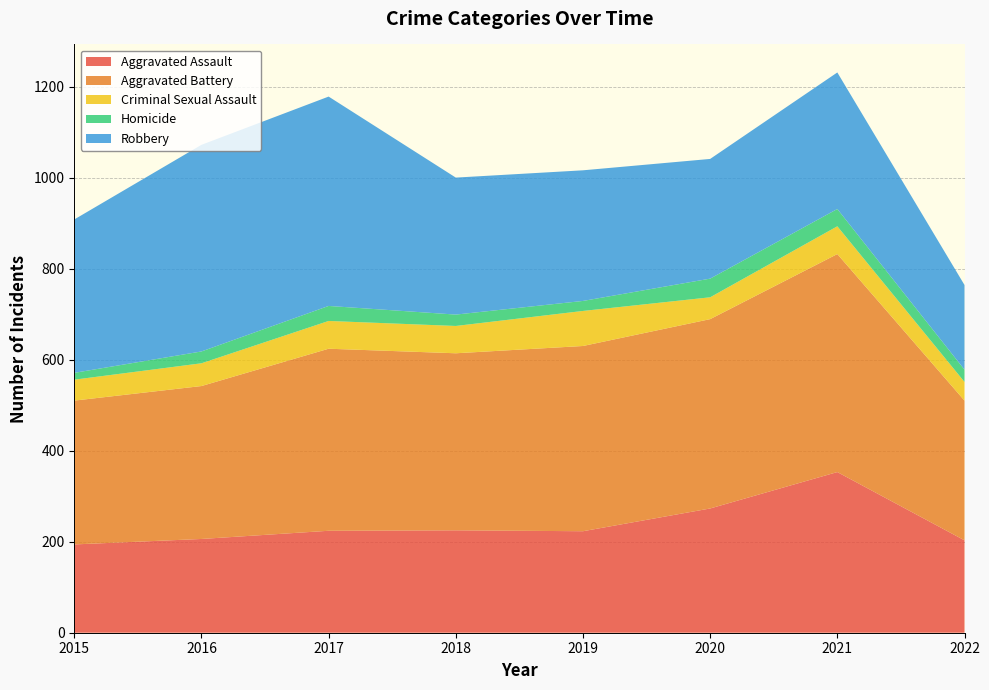

Reading left to right, what are all the values shown in this chart?

Aggravated Assault: 194	206	224	225	223	273	353	203
Aggravated Battery: 316	336	400	389	407	416	479	307
Criminal Sexual Assault: 46	50	61	60	77	48	61	41
Homicide: 15	26	33	25	22	41	38	27
Robbery: 337	454	460	301	287	263	300	186